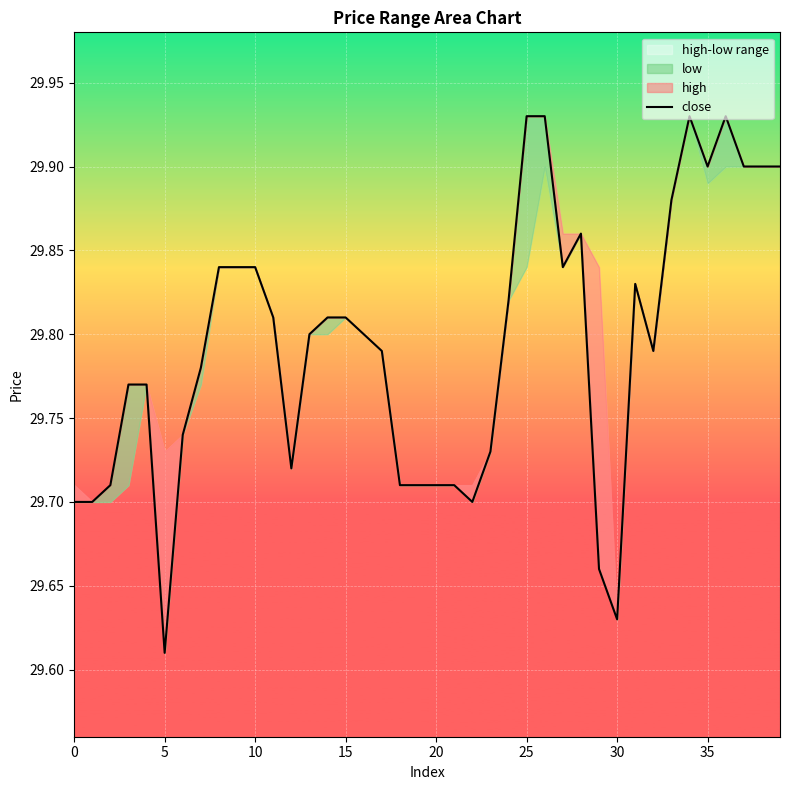

How many lines are shown in the chart?

1